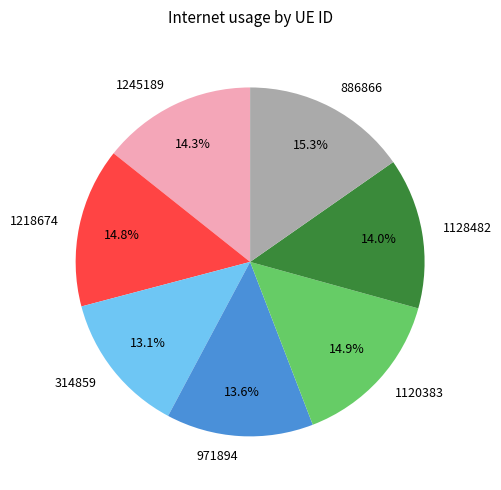

To the nearest percent, what percentage of the pie is 1218674?

15%